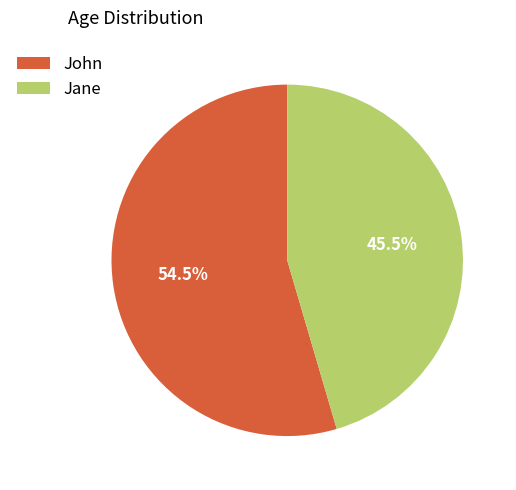

What is the ratio of the value at John to the value at Jane?

1.2